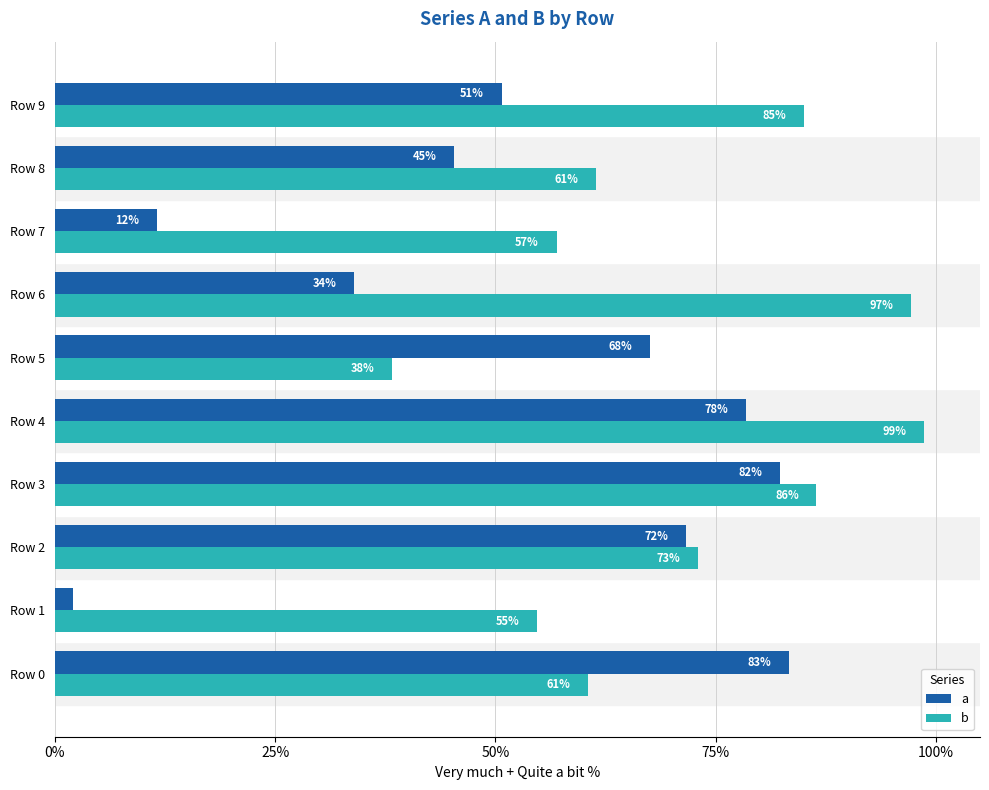

What are all the series names shown in the legend?

a, b